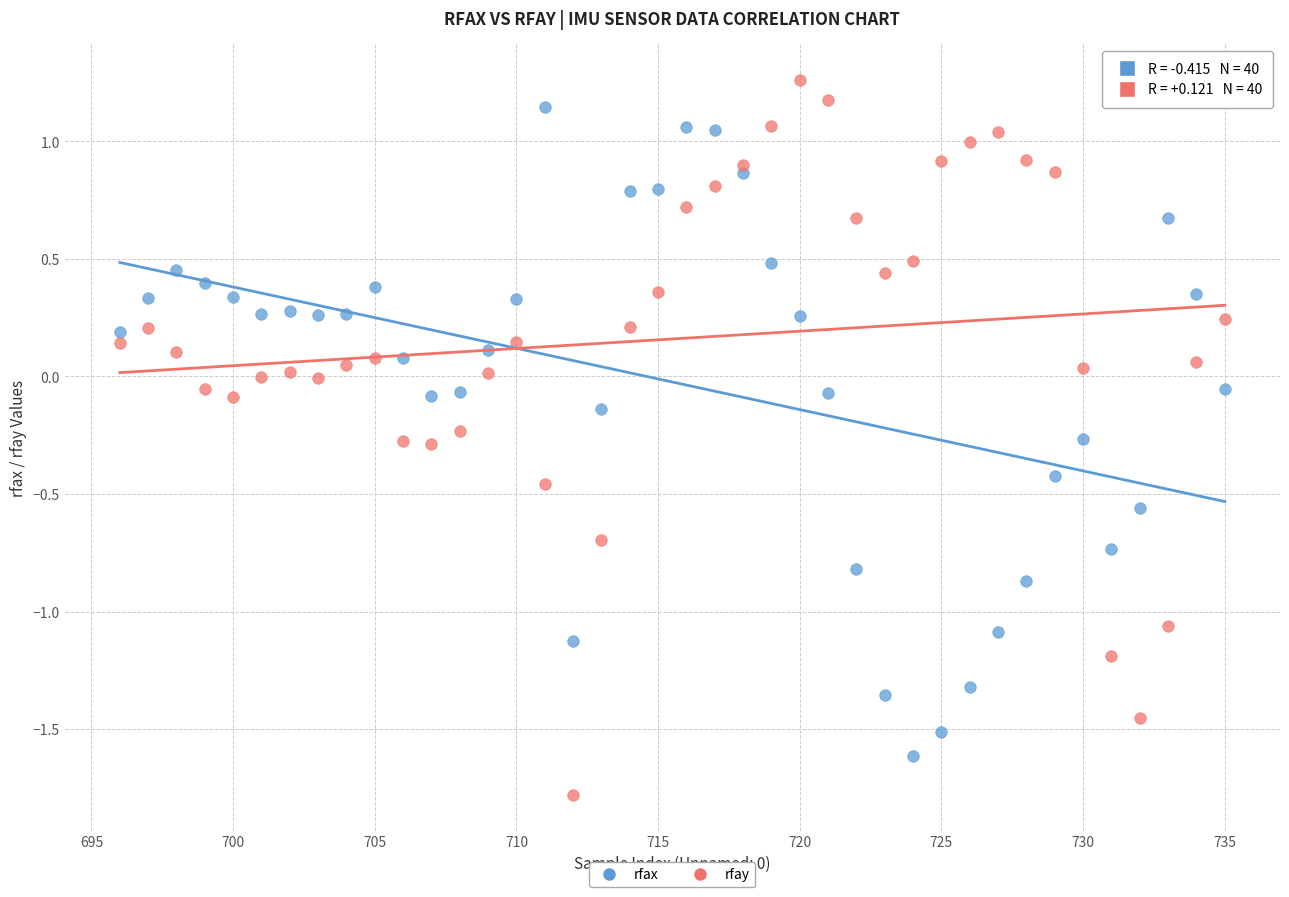

Which series has the widest spread of Y values?

rfay